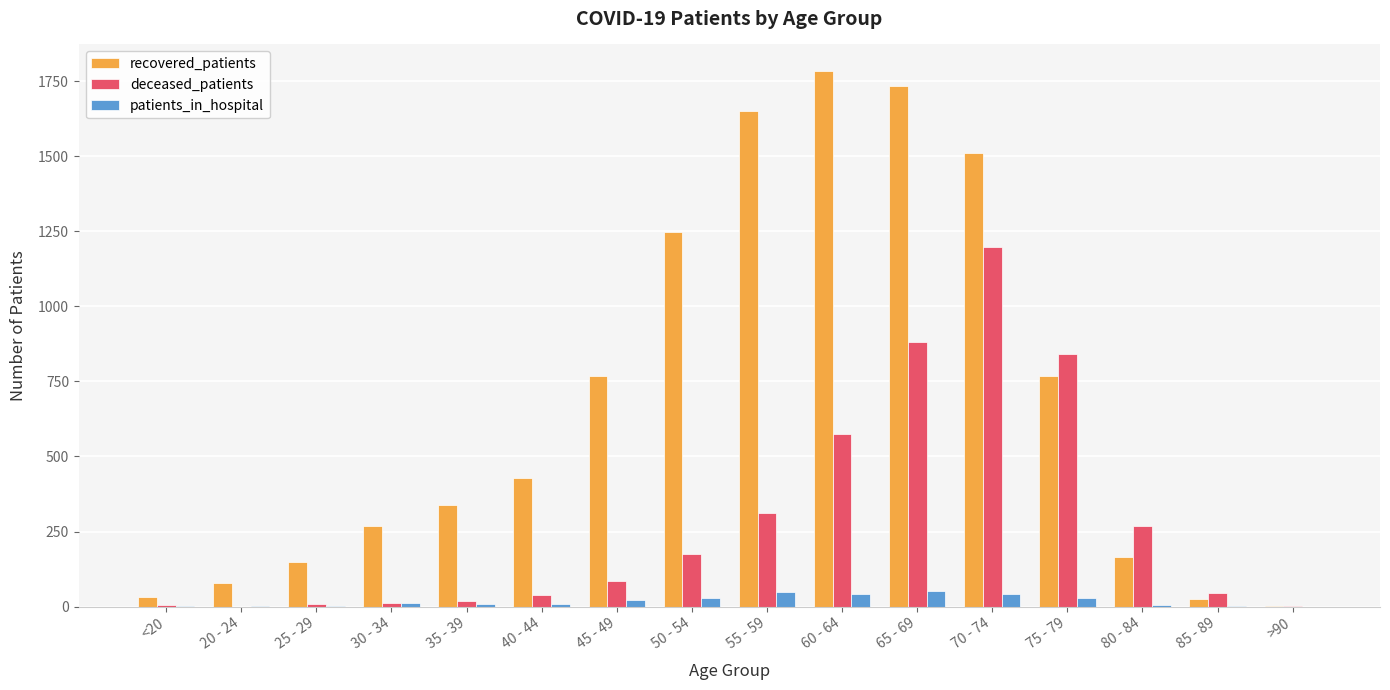

Between 30 - 34 and 55 - 59, which series saw the biggest shift?

recovered_patients